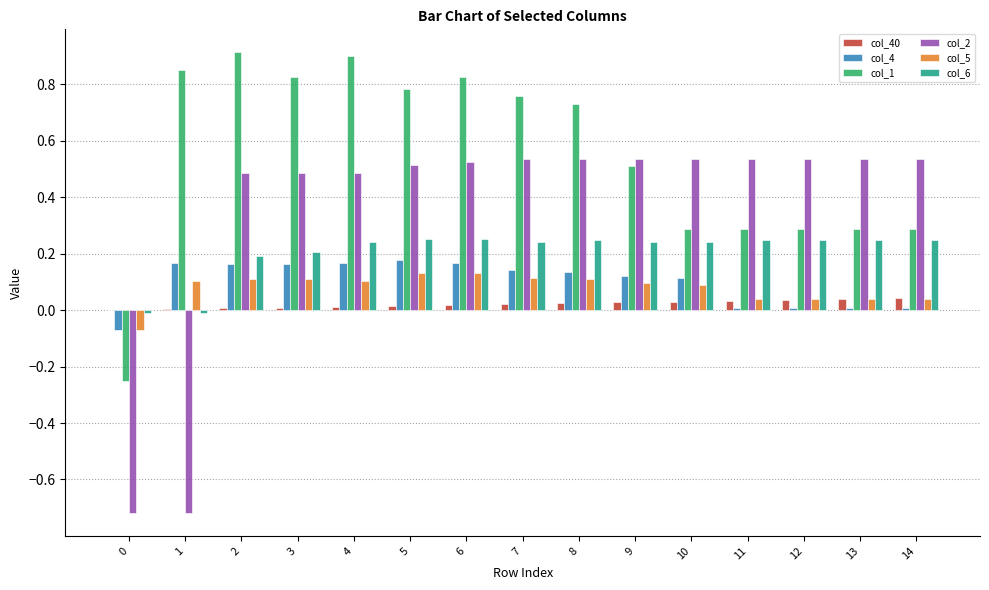

How many values in the col_2 series exceed 0?

13